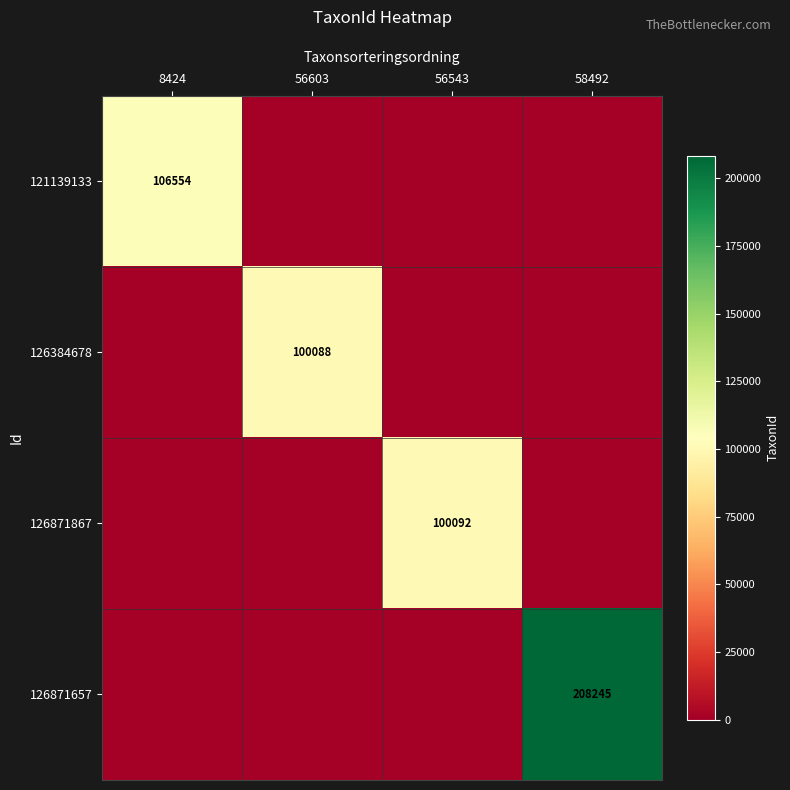

What is the smallest value displayed?

100088.0